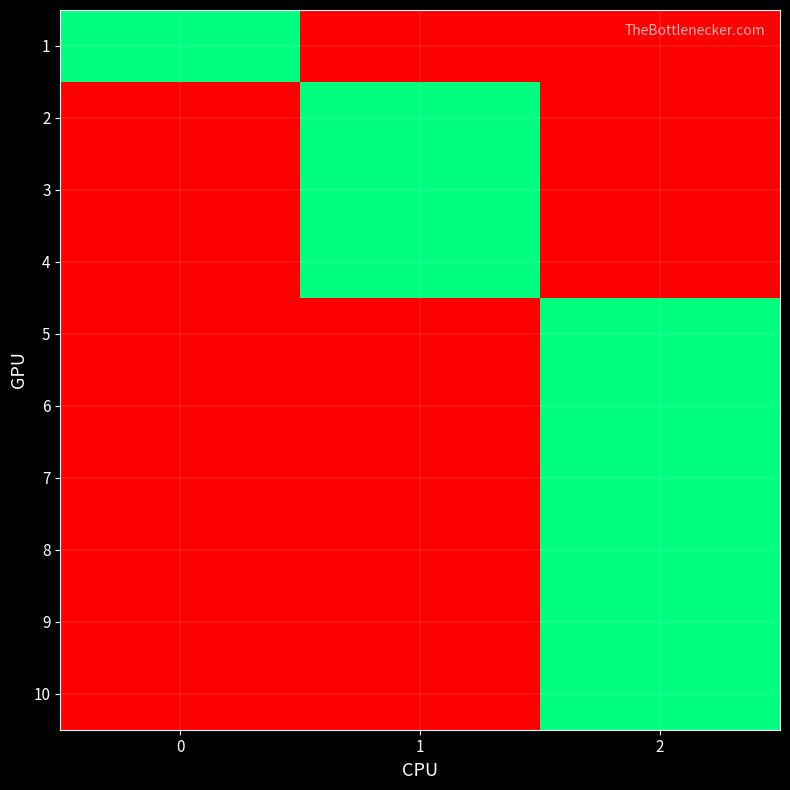

Reading left to right, extract all data points from this chart.

1: 0=1	1=0	2=0
2: 0=0	1=1	2=0
3: 0=0	1=1	2=0
4: 0=0	1=1	2=0
5: 0=0	1=0	2=1
6: 0=0	1=0	2=1
7: 0=0	1=0	2=1
8: 0=0	1=0	2=1
9: 0=0	1=0	2=1
10: 0=0	1=0	2=1